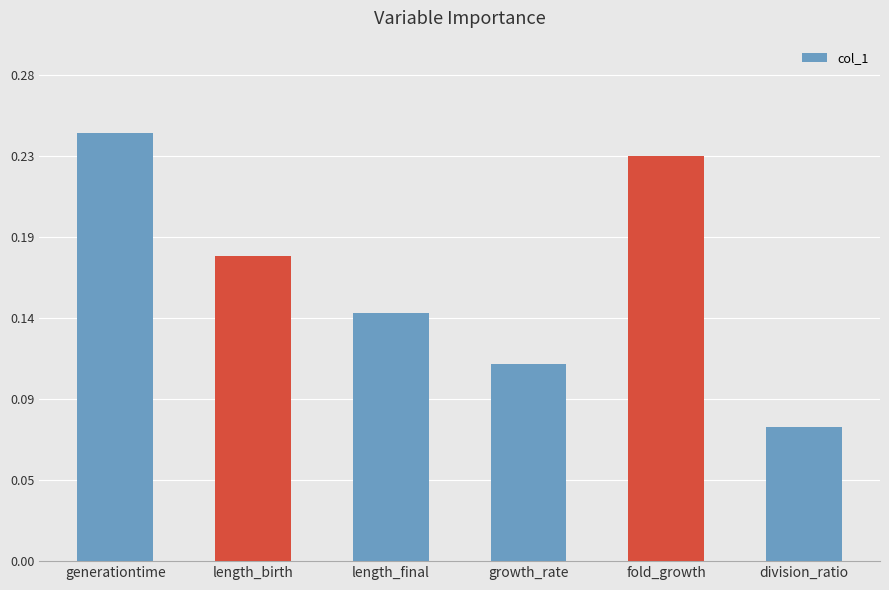

At which label is the value closest to 0?

division_ratio